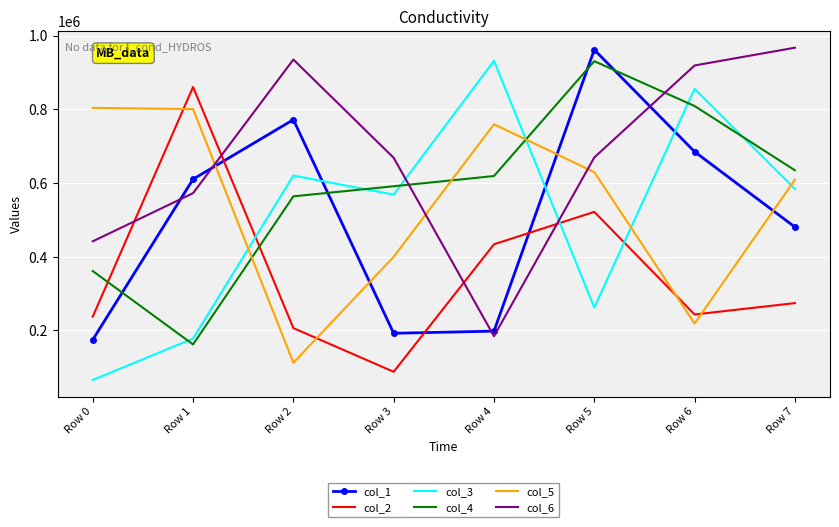

What is the average value of the col_4 series?

584085